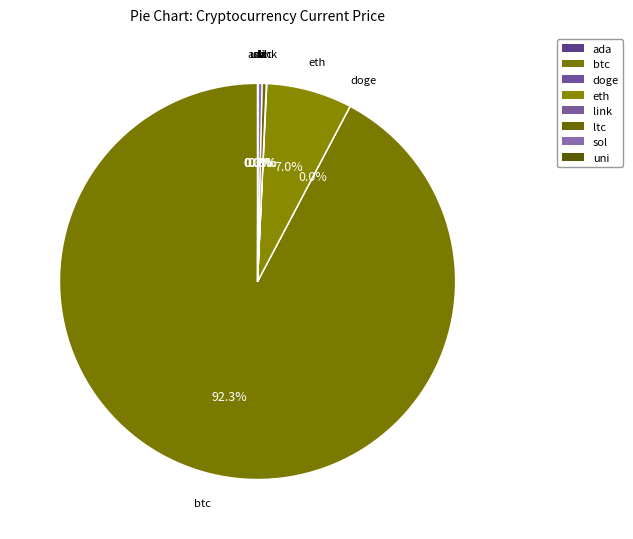

How many segments does this pie chart have?

8